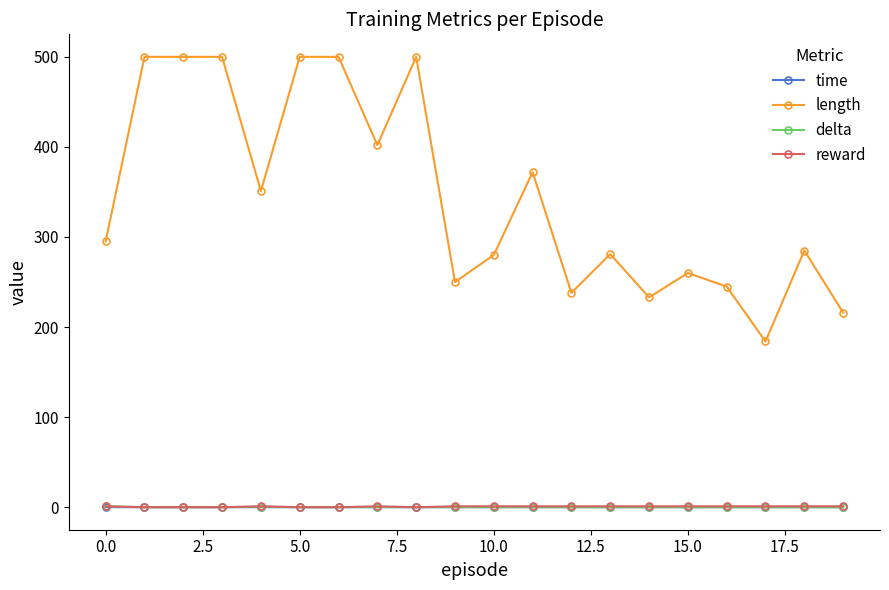

At how many categories does at least one series exceed 10?

20